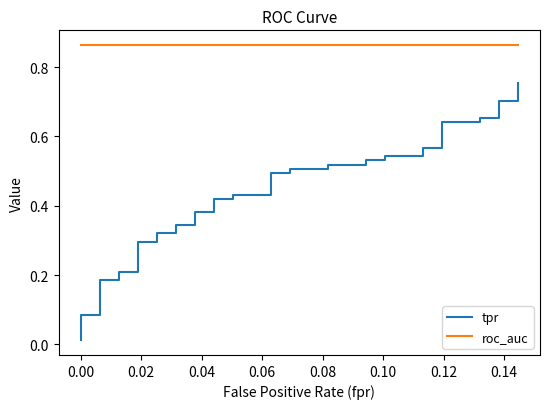

True or false: roc_auc and tpr intersect in this chart.

False